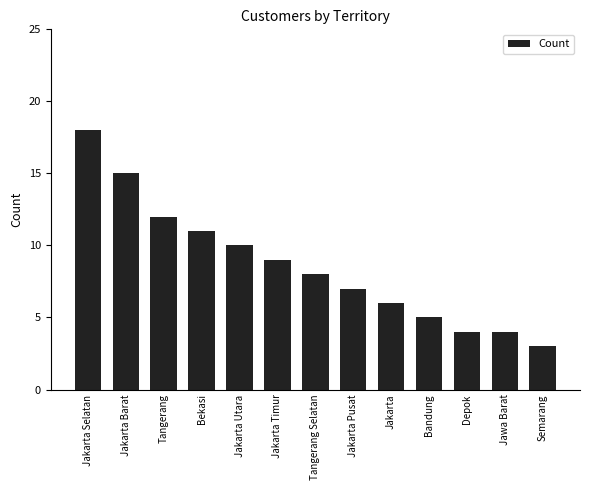

What is the difference between the maximum and minimum values?

15